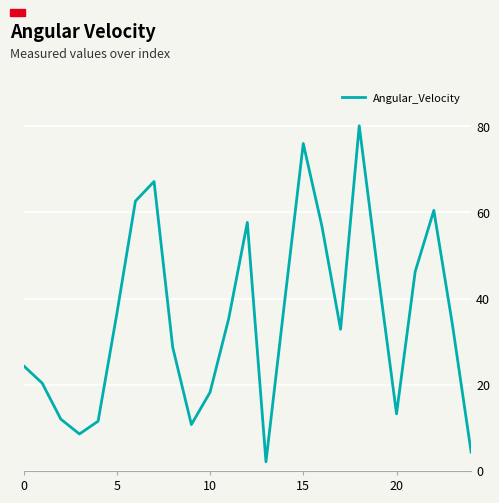

What is the sum of all values?

885.1